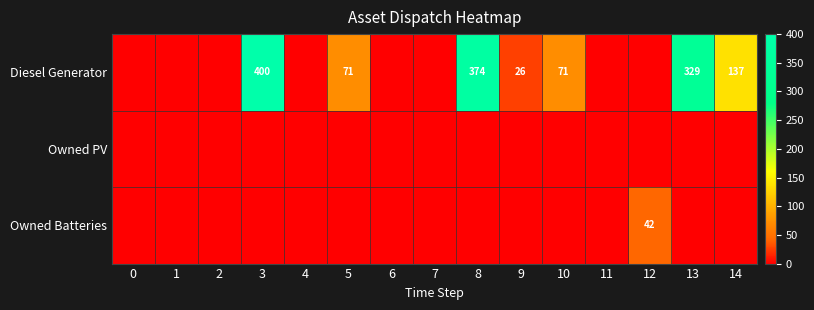

The value of Diesel Generator at 10 is 71. True or false?

True